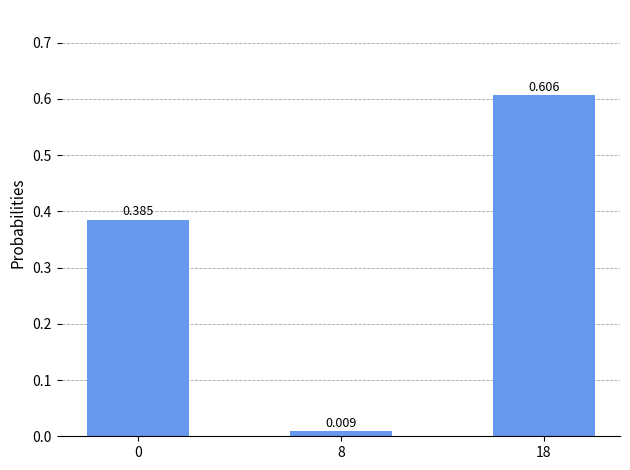

The value at 18 is 0.1. True or false?

False